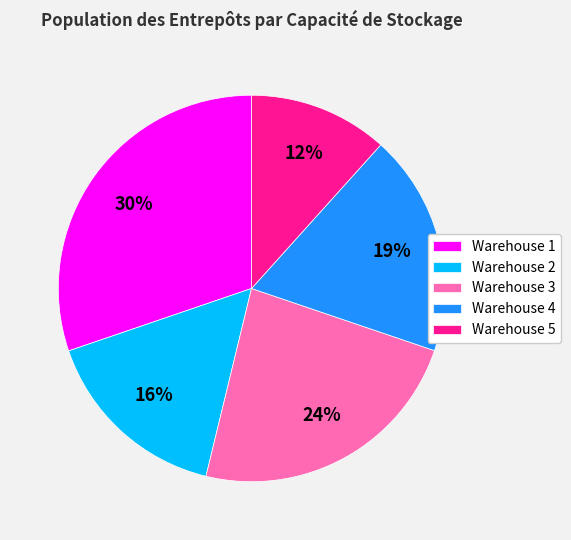

Which category has the biggest portion of the pie?

Warehouse 1